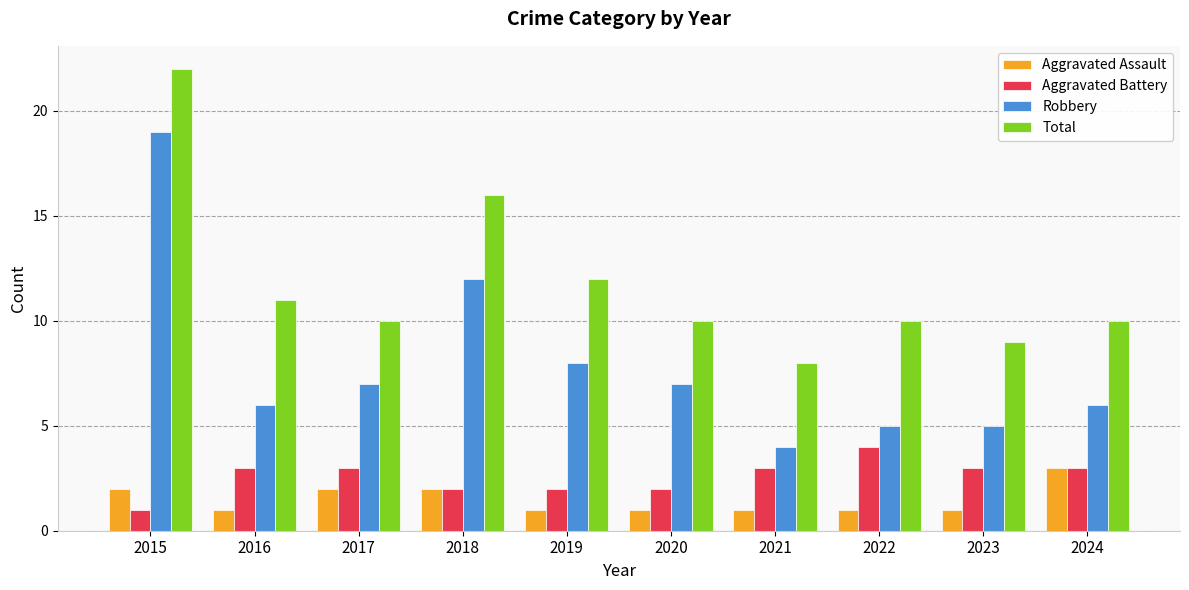

At which category is the sum across all series the highest?

2015